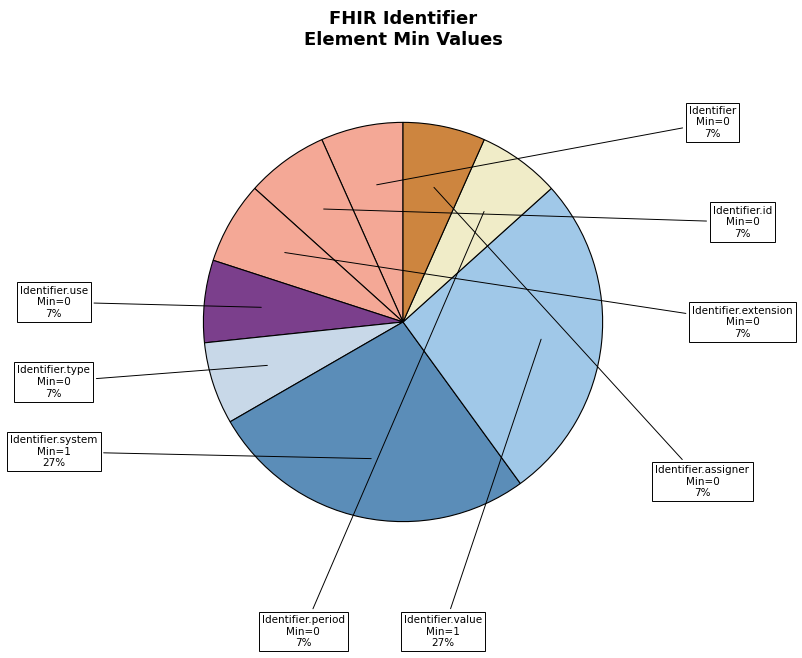

Which category has the biggest portion of the pie?

Identifier.system